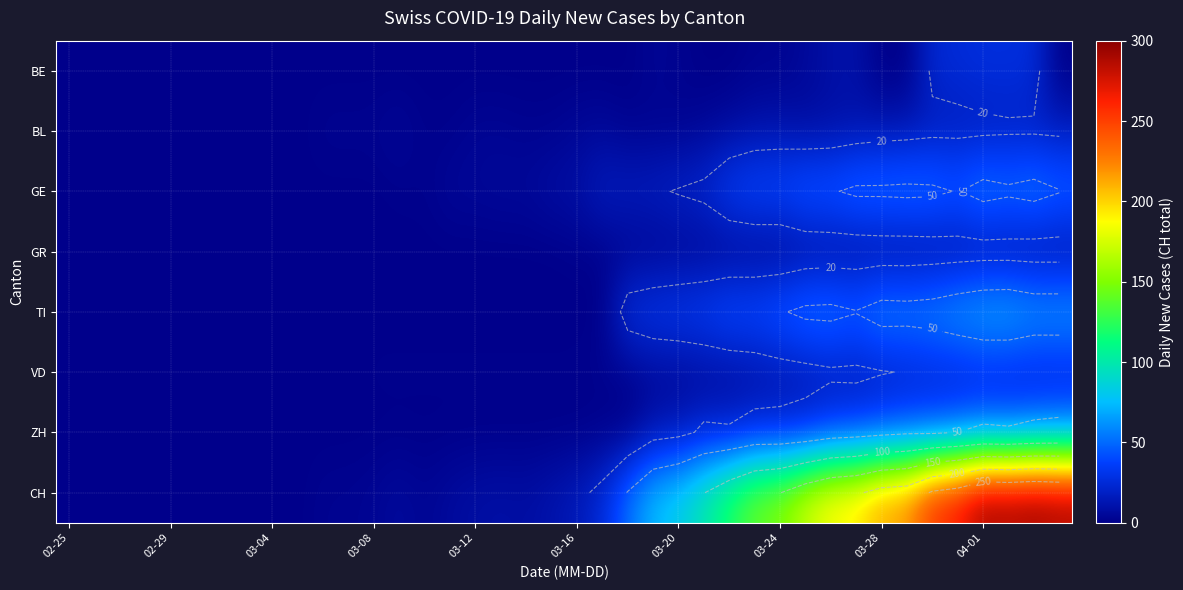

What is the difference between the maximum and minimum values in the GE series?

58